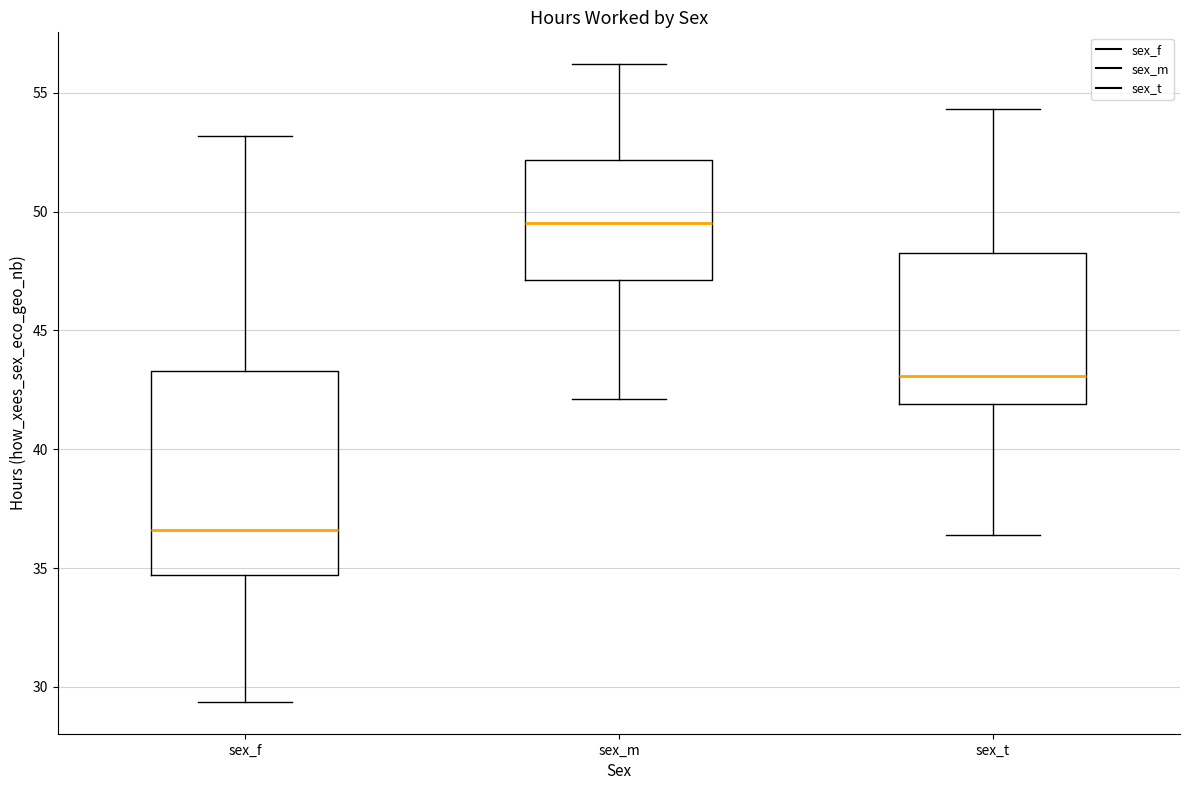

Which box has the lowest median line?

sex_f